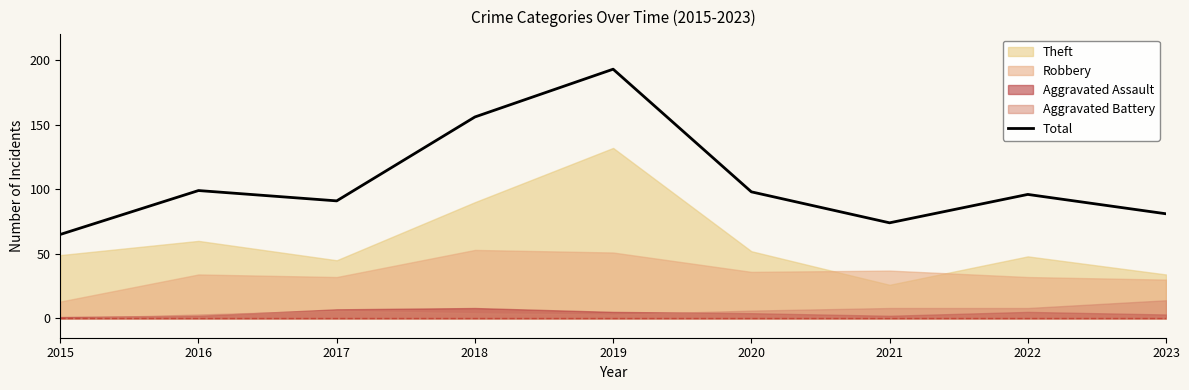

What is the ratio of the value at 2020 to the value at 2023?

1.2